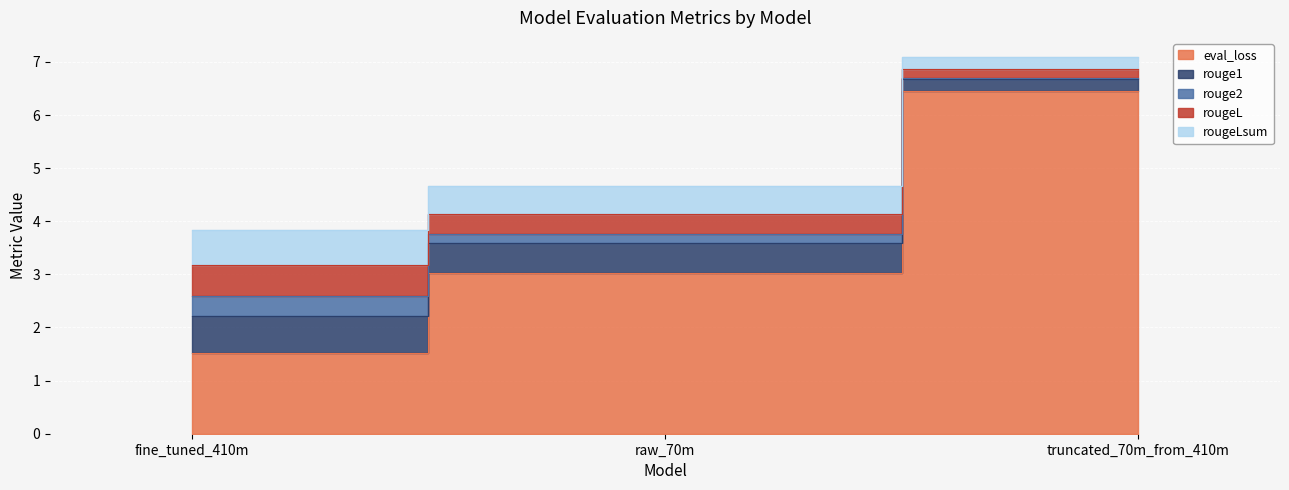

What position from the right is fine_tuned_410m?

3